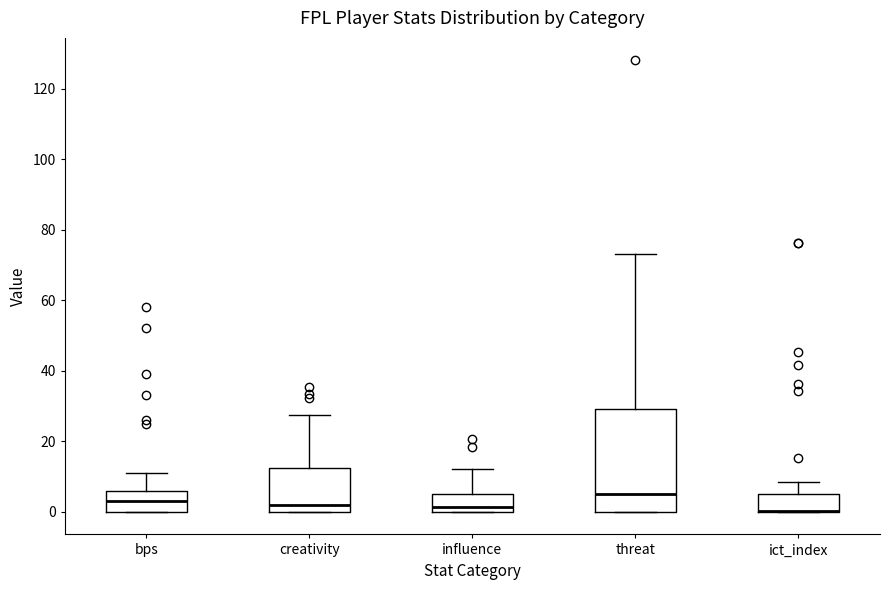

Where does the upper whisker of the box for ict_index end on the y-axis? The values are not printed on the chart, so give them approximately, as read against the axis.

8